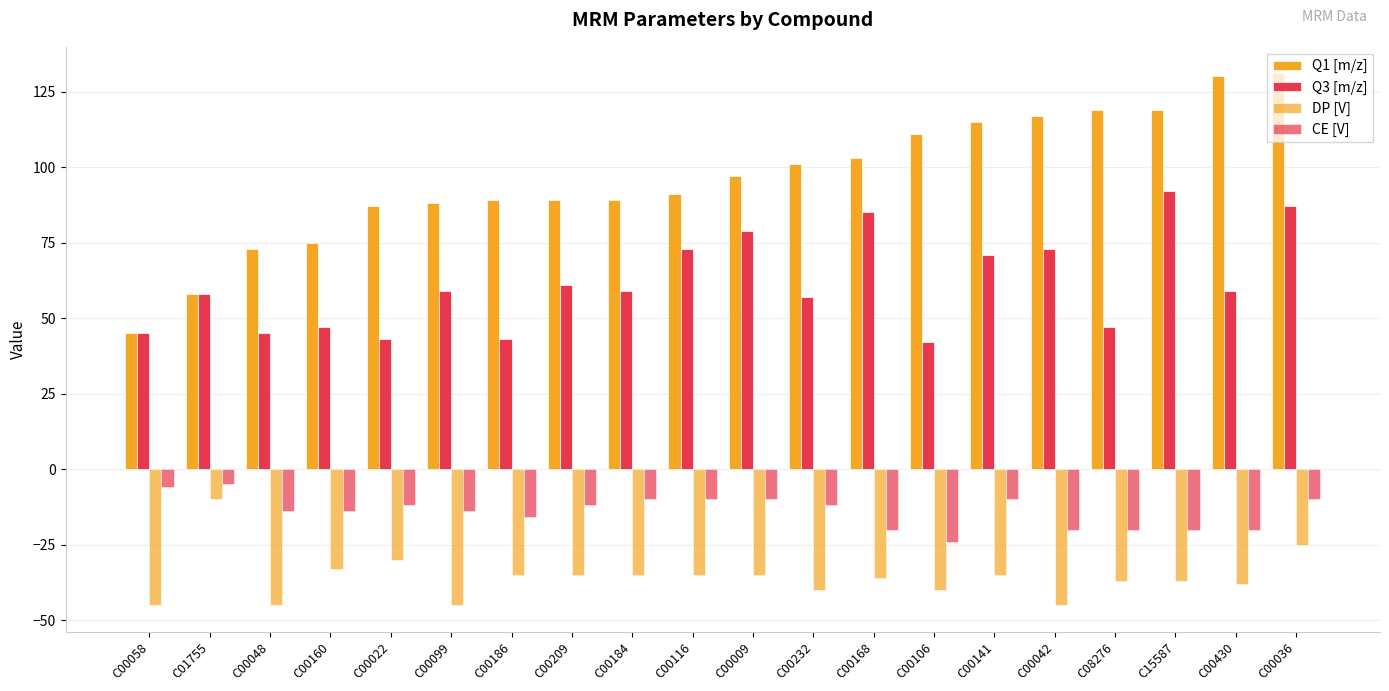

How many bars are there in total?

80